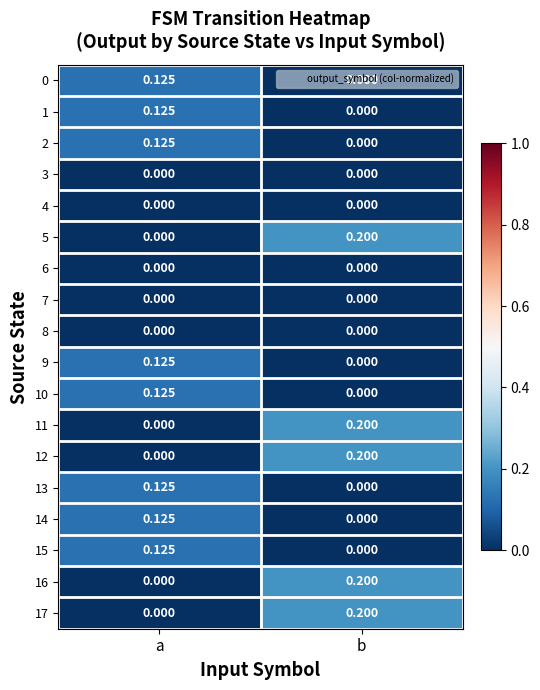

At how many categories does at least one series exceed 0?

2